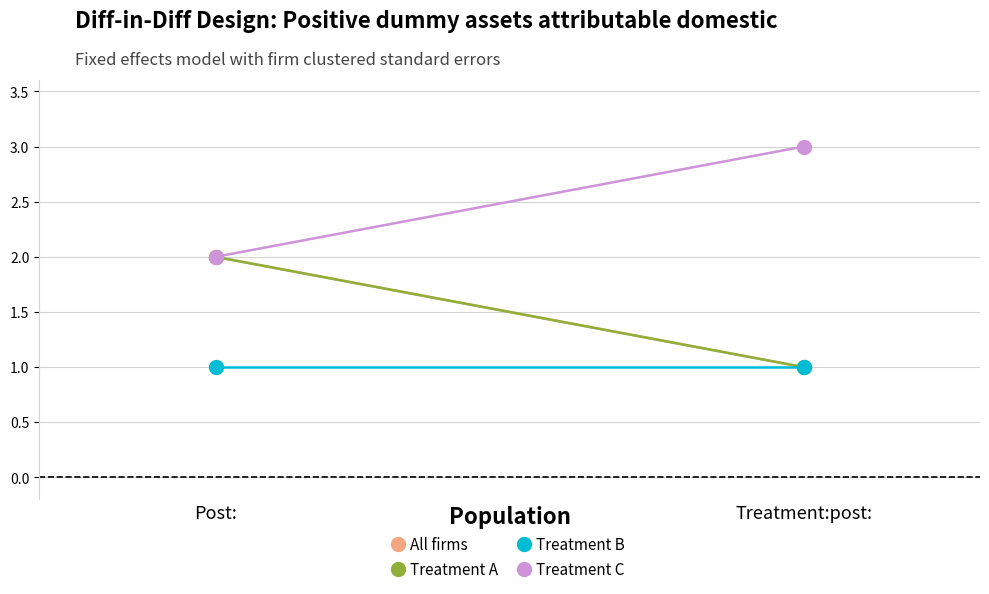

Which category has the highest value in the Treatment A series?

Post: